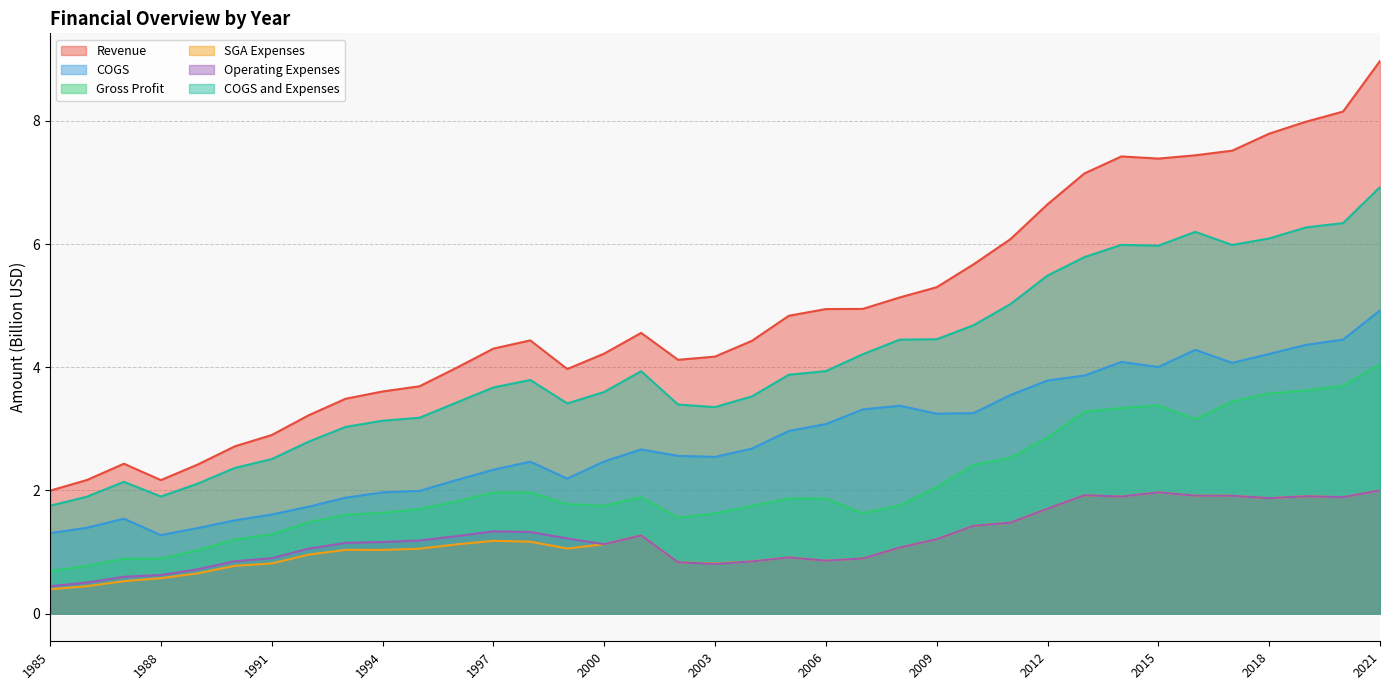

At 2015, list the series in order from largest to smallest.

Revenue, COGS and Expenses, COGS, Gross Profit, SGA Expenses, Operating Expenses